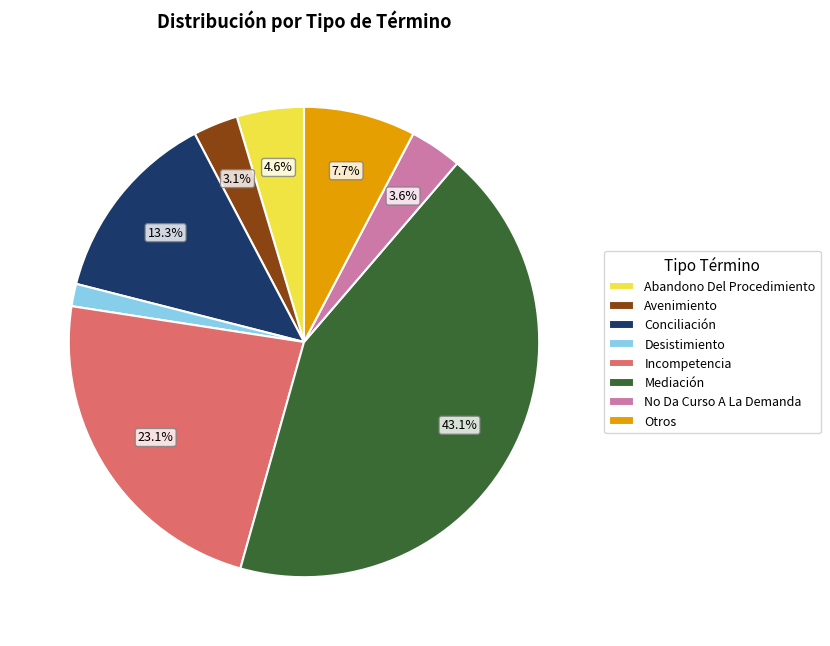

How many segments does this pie chart have?

8